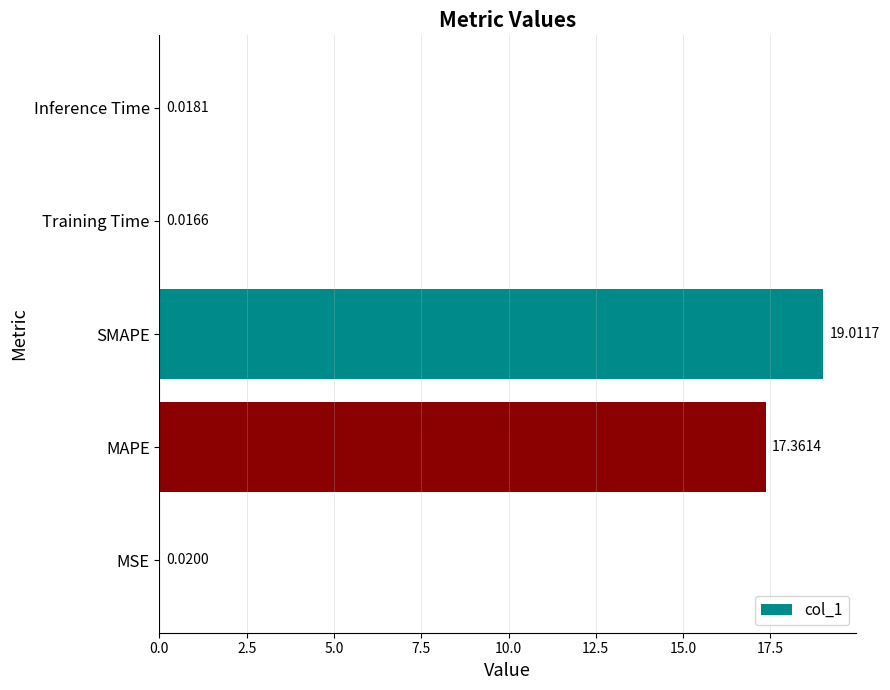

At which category does the chart reach its peak across all series?

SMAPE